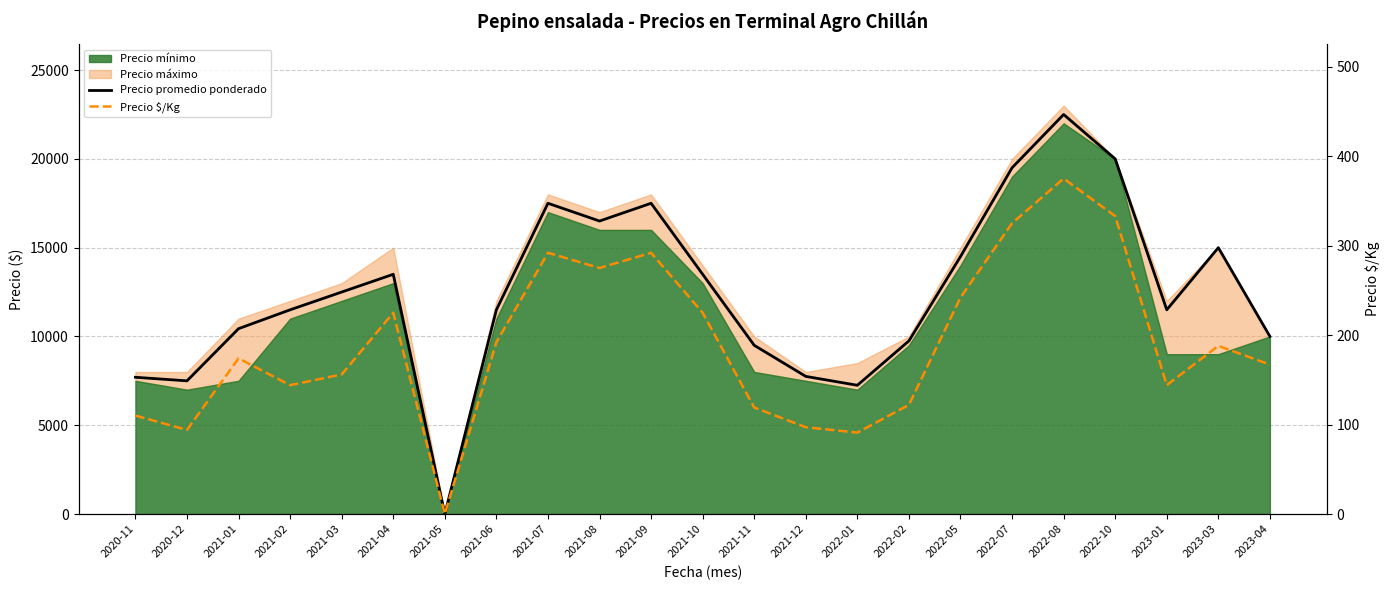

List the labels in order of Precio $/Kg value, smallest first.

2021-05, 2022-01, 2020-12, 2021-12, 2020-11, 2021-11, 2022-02, 2021-02, 2023-01, 2021-03, 2023-04, 2021-01, 2023-03, 2021-06, 2021-04, 2021-10, 2022-05, 2021-08, 2021-07, 2021-09, 2022-07, 2022-10, 2022-08